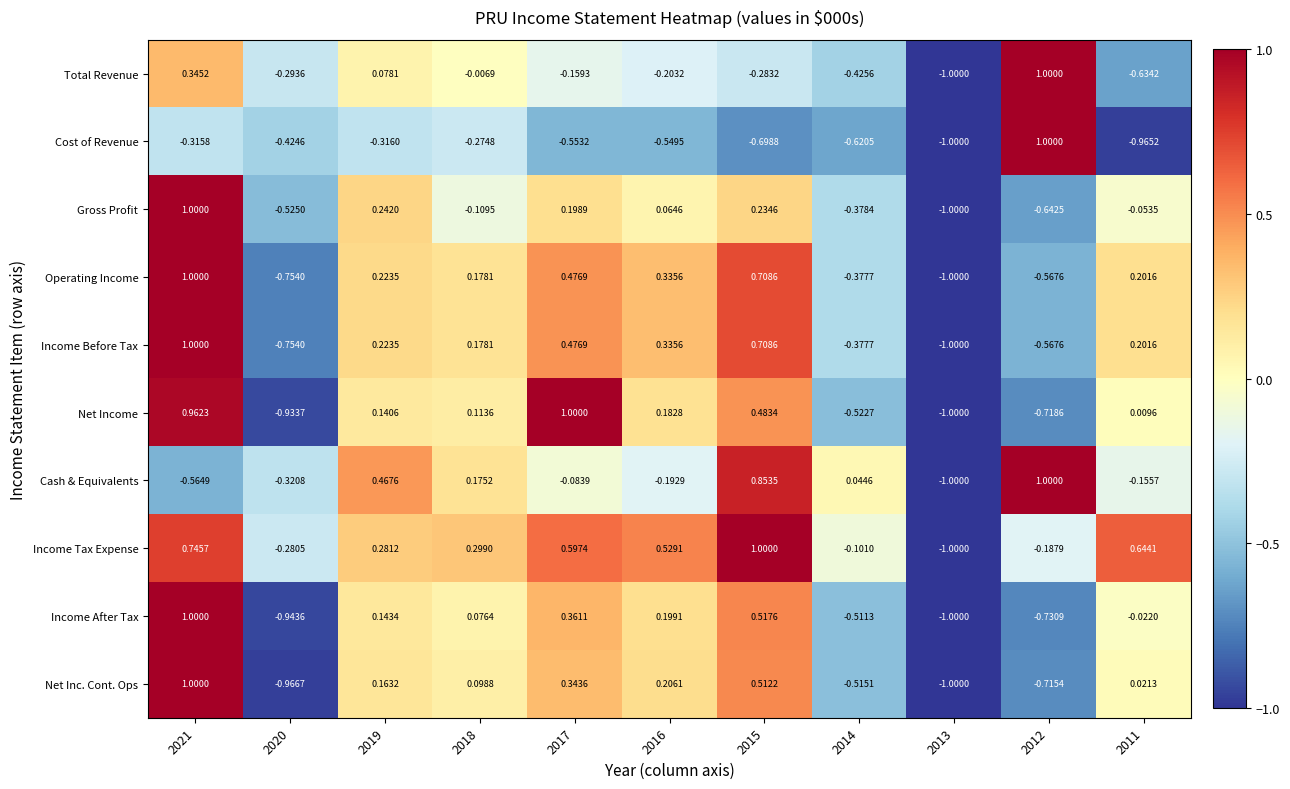

How many data points does each series have?

11